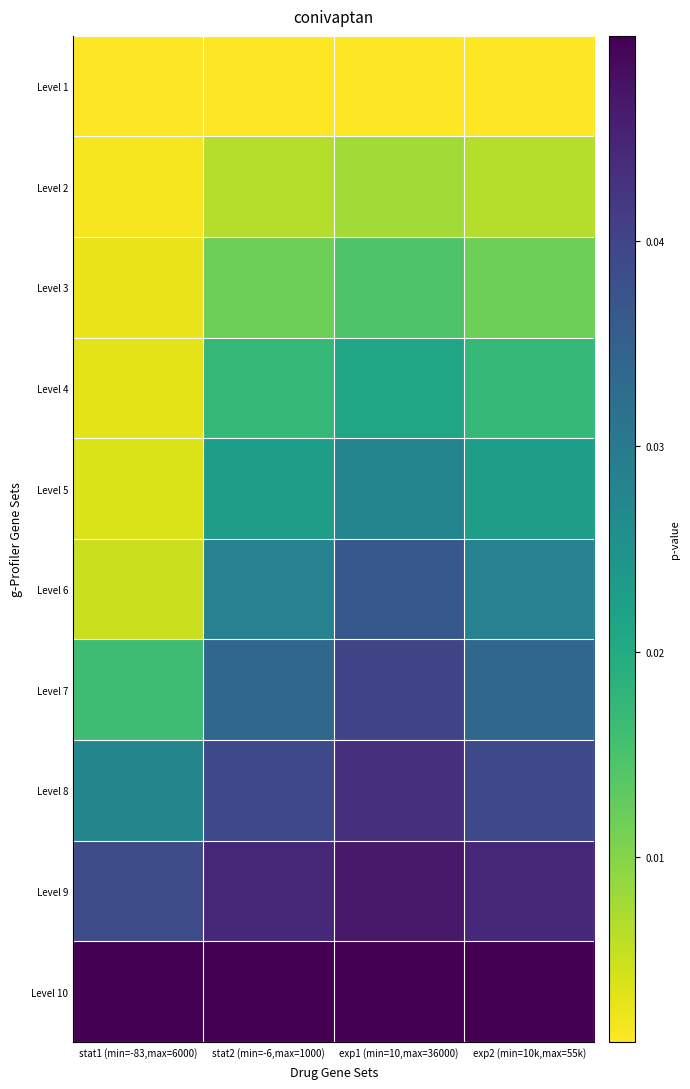

What is the total value across all series at exp1 (min=10,max=36000)?

0.3